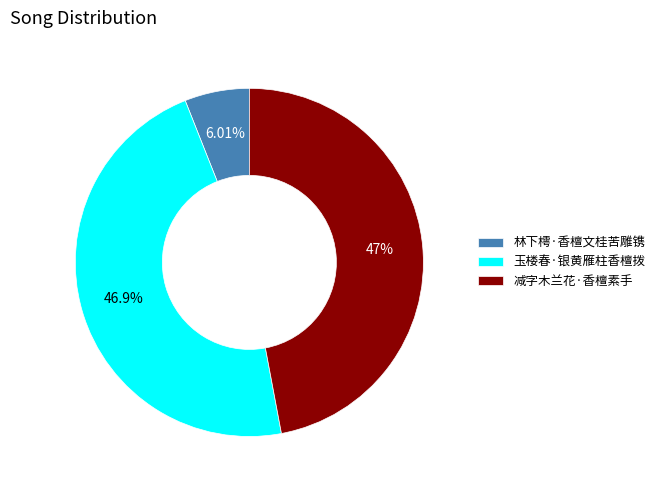

What percentage is the 减字木兰花·香檀素手 slice, to the nearest percent?

47%